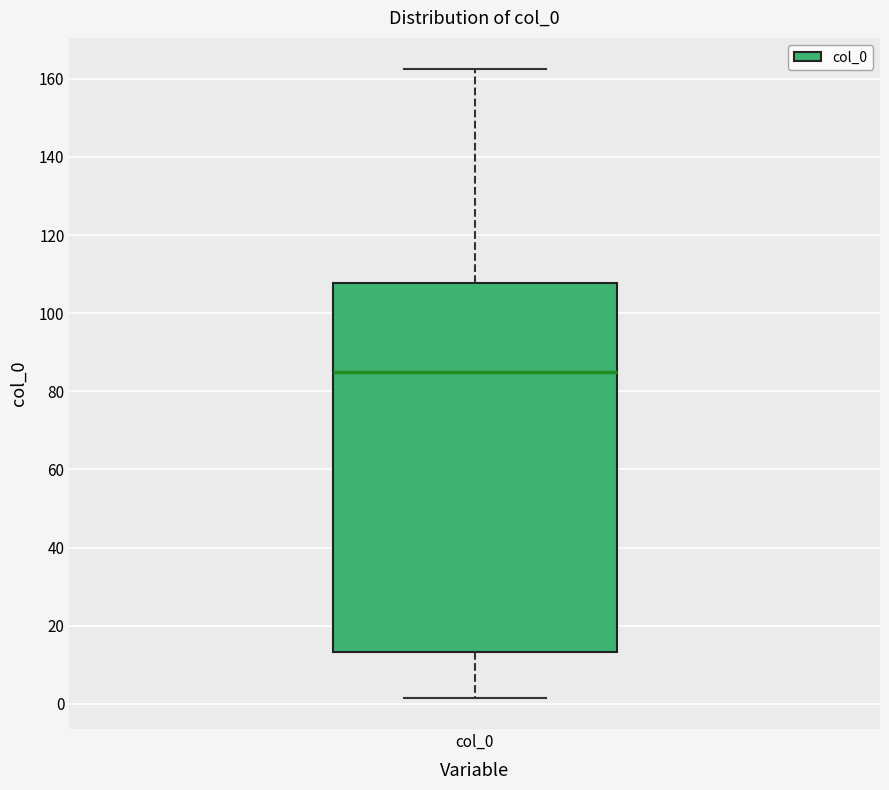

Where is the lower edge of the box for col_0 on the y-axis? The values are not printed on the chart, so give them approximately, as read against the axis.

14